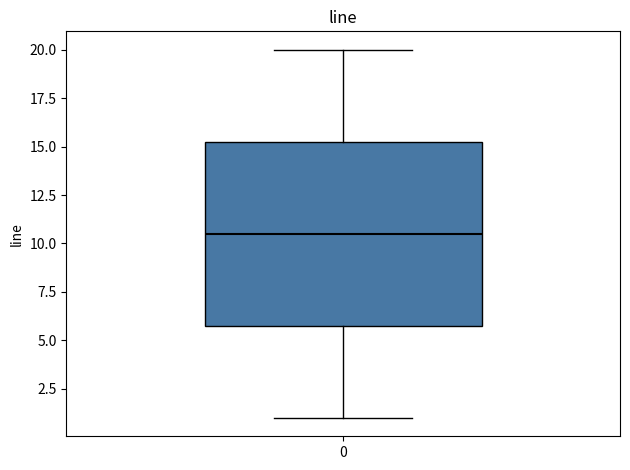

Read this box plot against the y-axis: the position of the median line, the range covered by the box, and the ends of both whiskers. The values are not printed on the chart, so give them approximately, as read against the axis.

median 10.5, box 6.0 to 15.5, whiskers 1.0 to 20.0